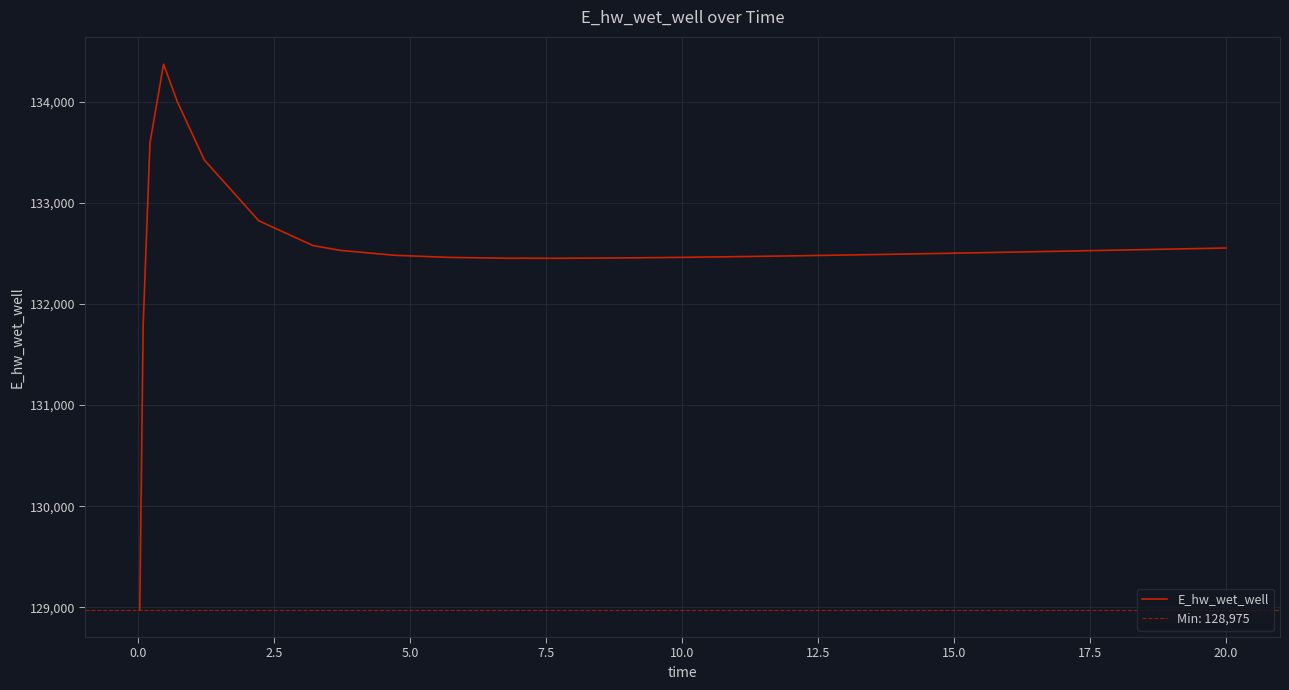

What is the minimum value for E_hw_wet_well?

128975.5